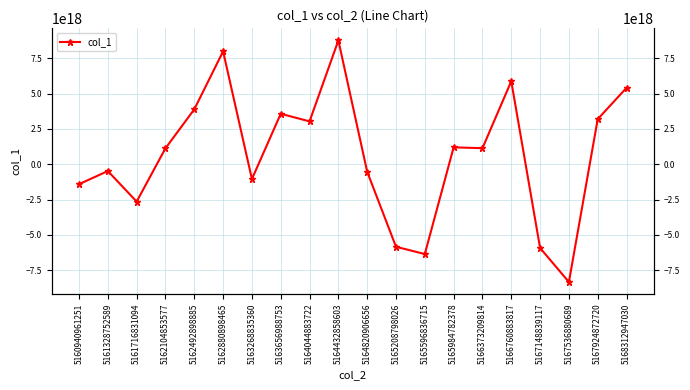

What is the value of the 16th point from the left?

5882574278081835008